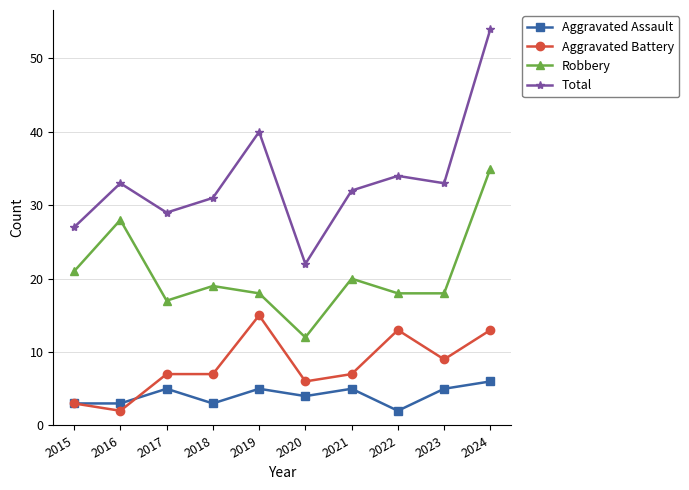

The Robbery series shows 18 at 2019. True or false?

True